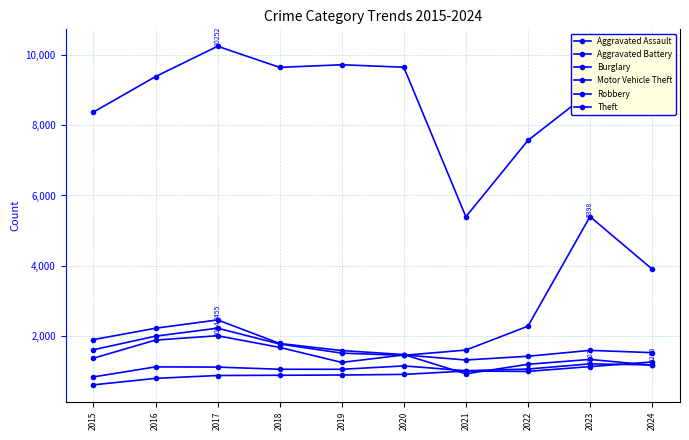

Which series changed the most between 2017 and 2023?

Motor Vehicle Theft